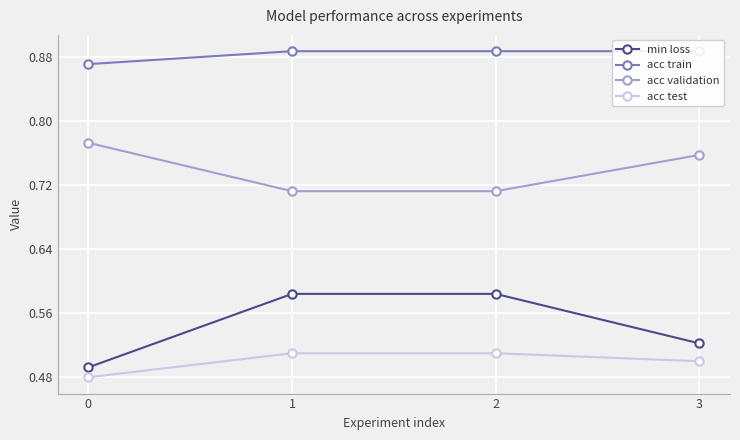

What is the sum of the acc test values at 0 and 1?

1.0